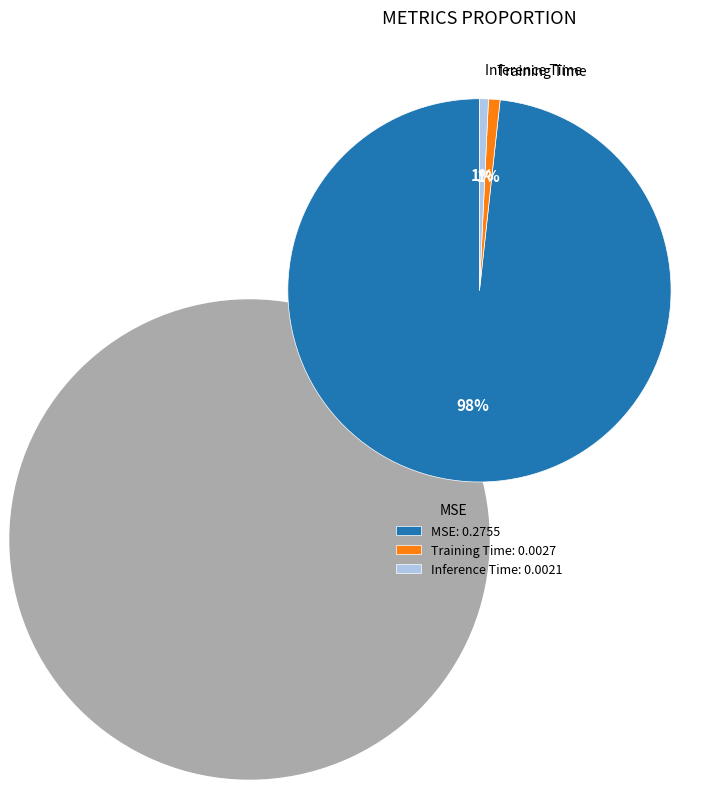

To the nearest percent, what is the average slice percentage?

33%